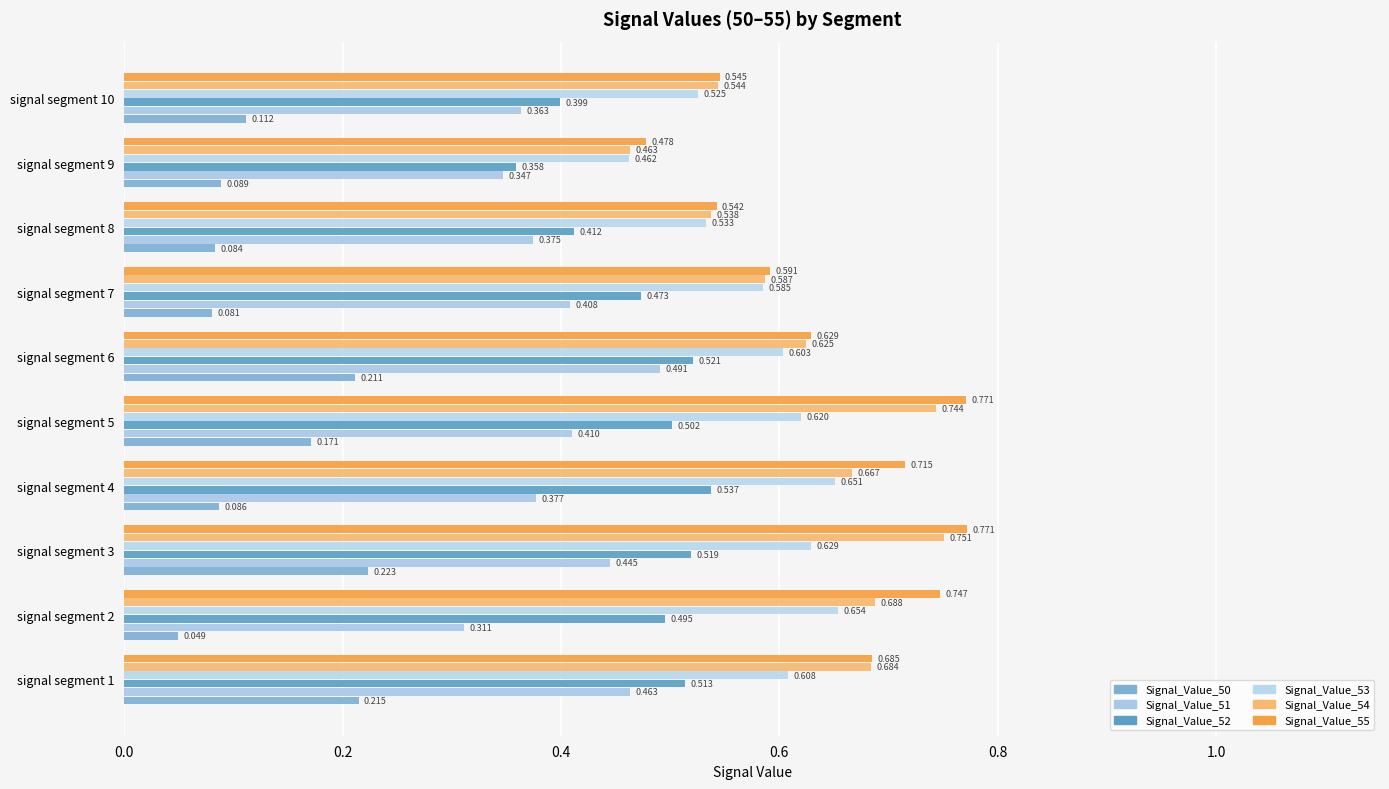

How many distinct data groups are displayed?

6